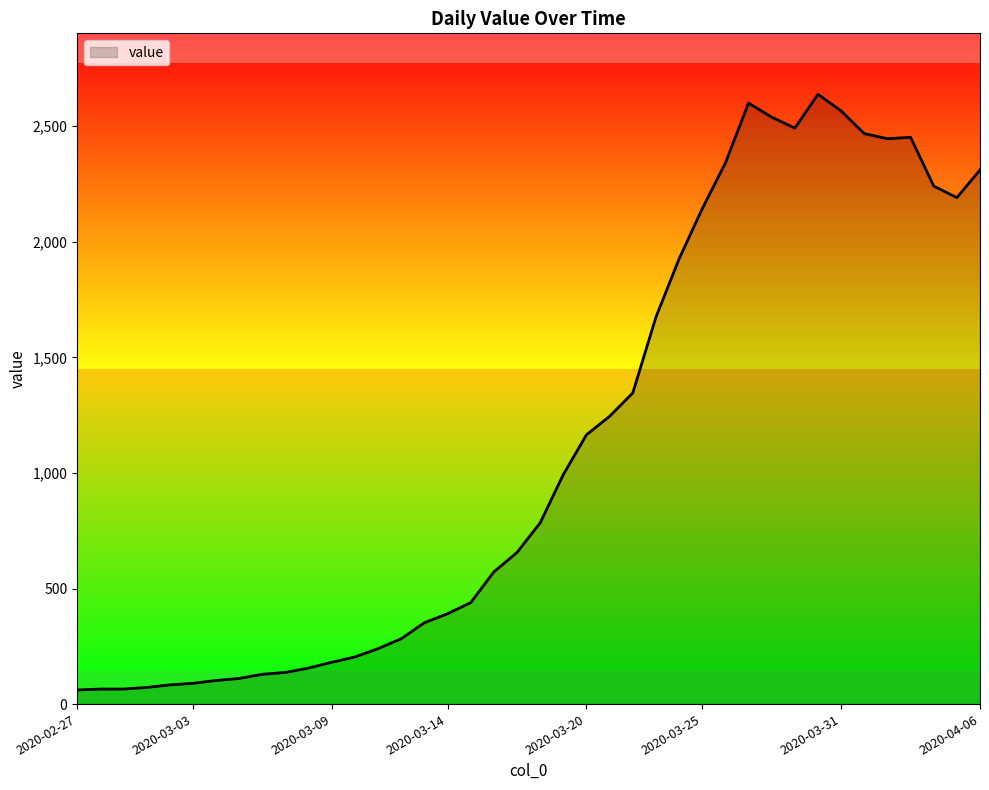

What is the minimum value shown in the chart?

61